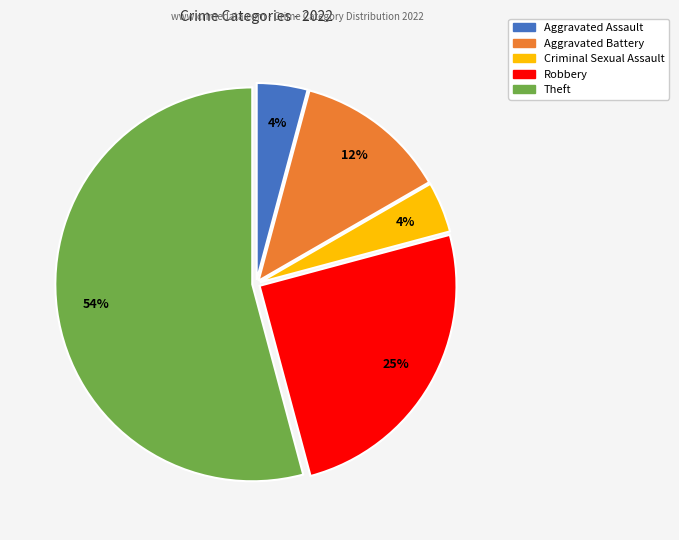

To the nearest percent, what percentage of the pie is Robbery?

25%